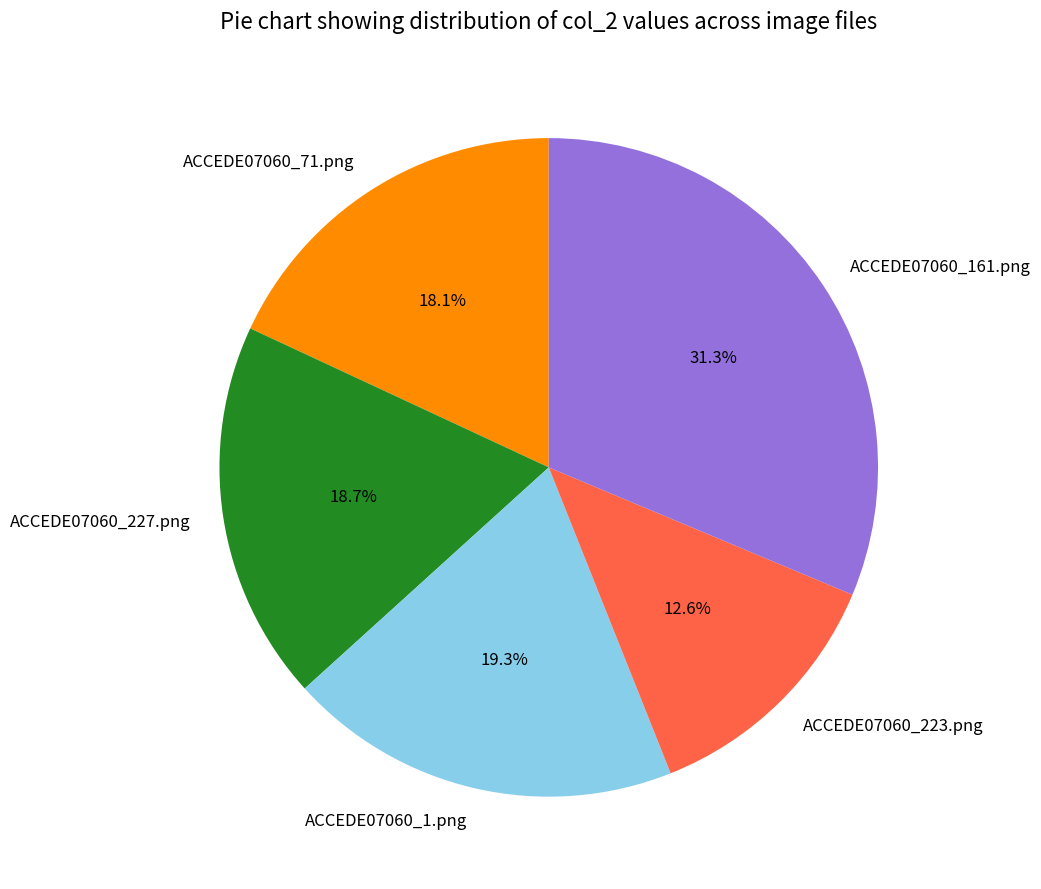

What portion of the pie excludes ACCEDE07060_227.png?

81.3%